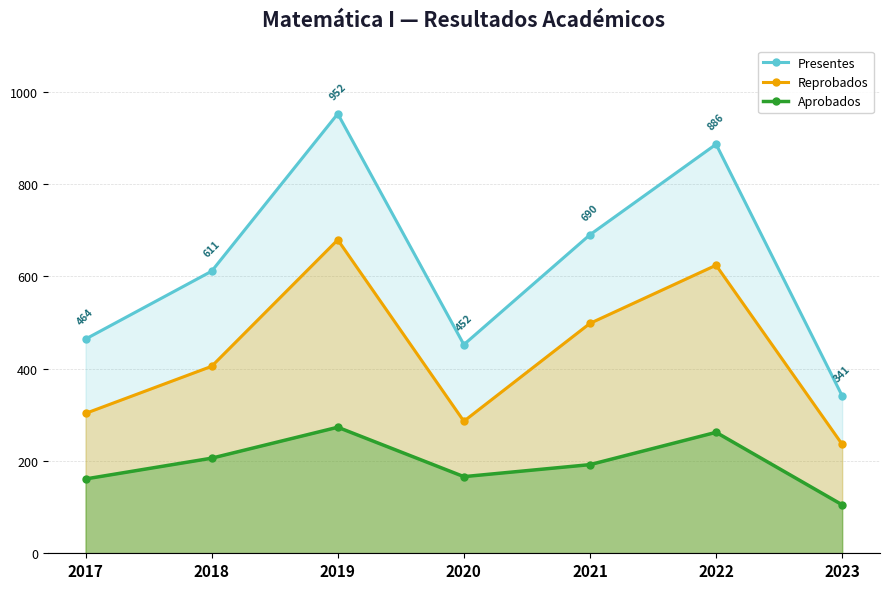

How many lines are shown in the chart?

3